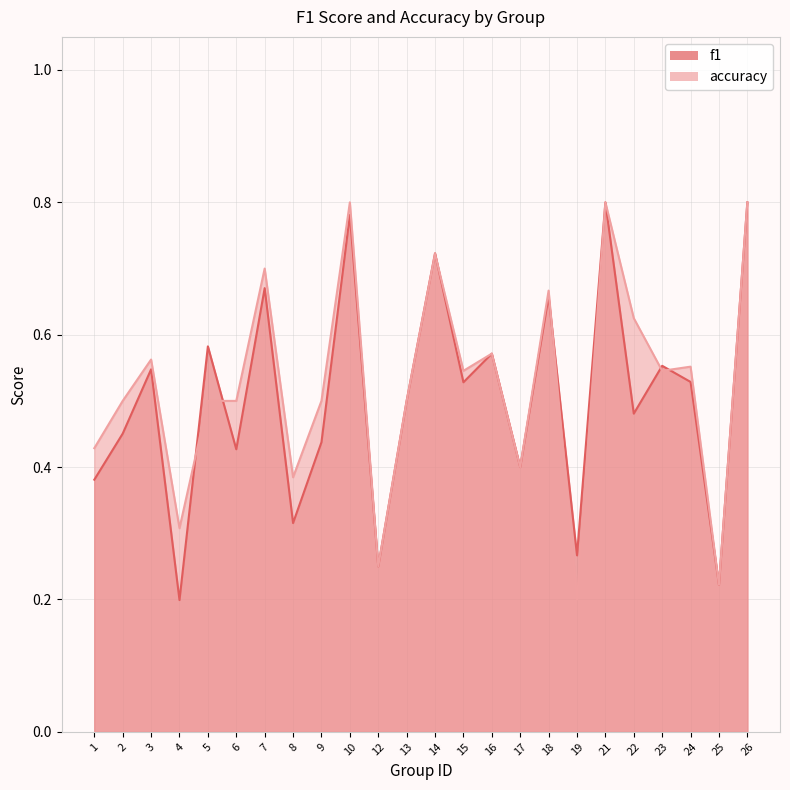

What is the total value across all series at 14?

1.4